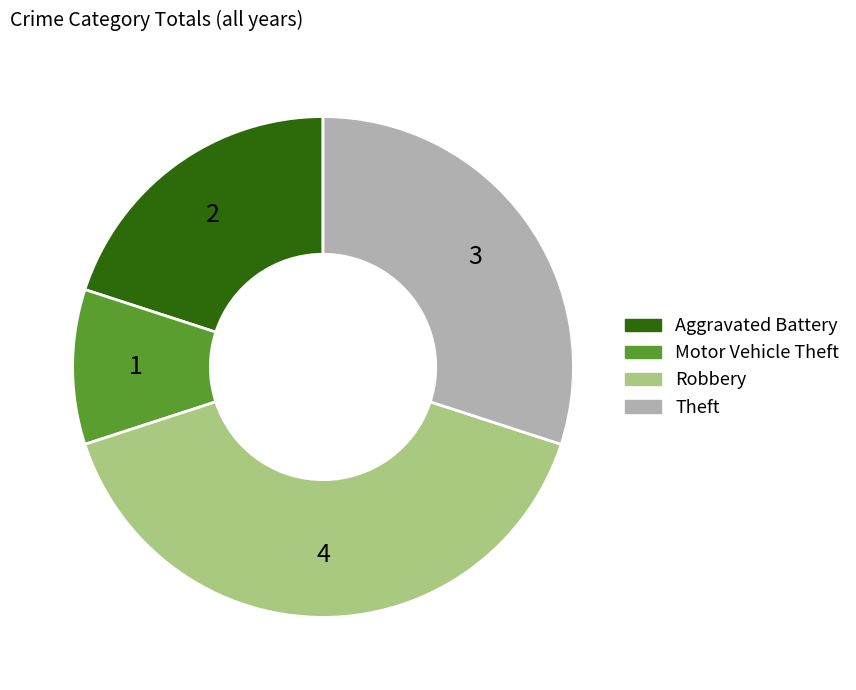

Approximately how many times larger is the value at Robbery compared to Aggravated Battery?

2.0